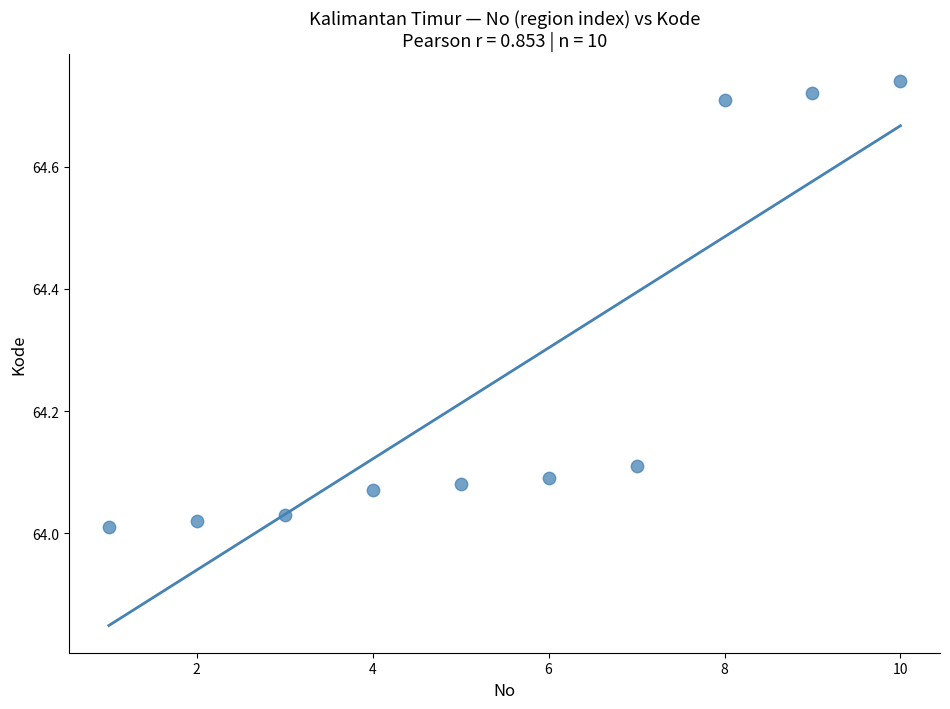

What is the average Y value?

64.3